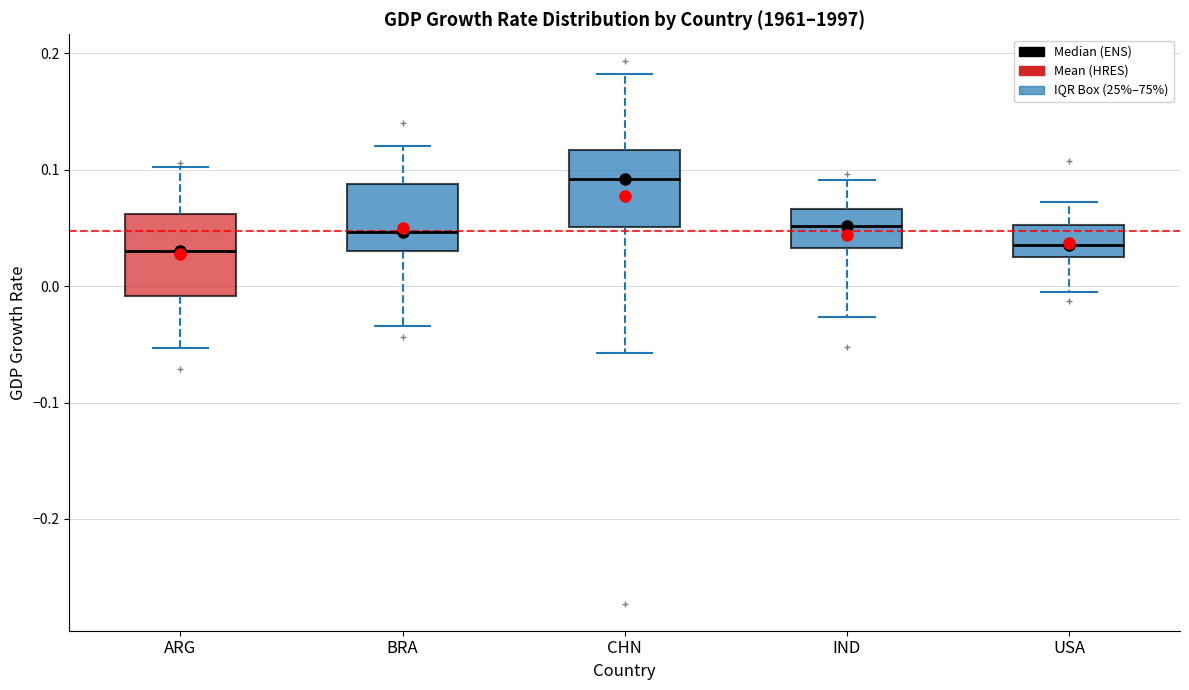

Where does the upper whisker of the box for CHN end on the y-axis? The values are not printed on the chart, so give them approximately, as read against the axis.

0.18